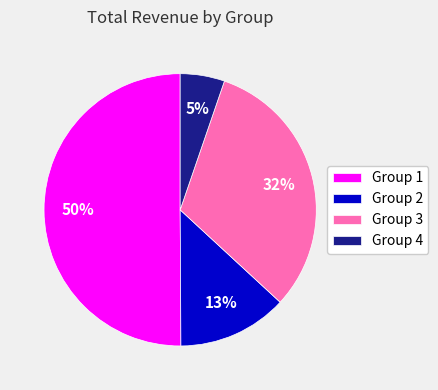

Between Group 4 and Group 1, which is larger?

Group 1